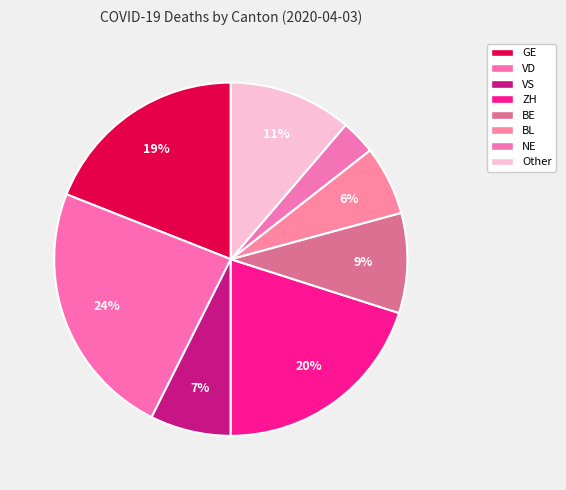

Count the number of slices in the pie.

8